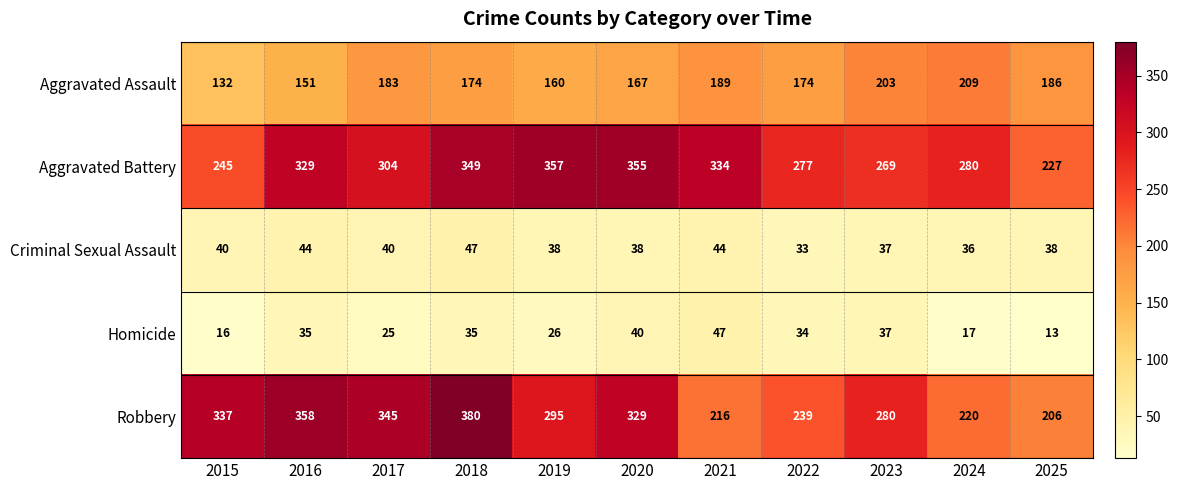

What is the difference between the highest and lowest values at 2020?

317